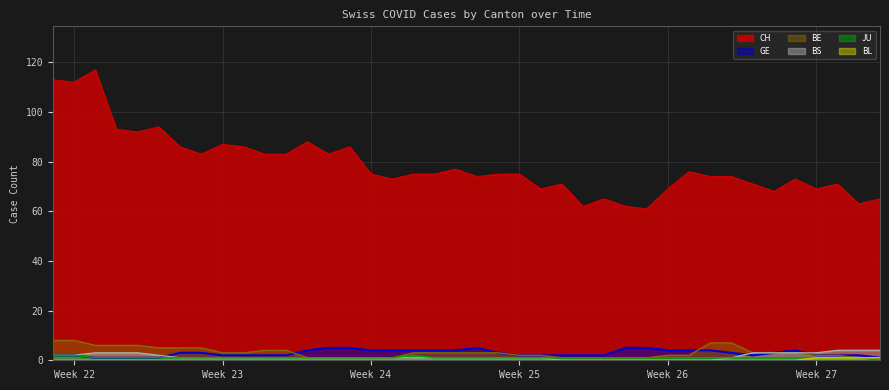

The value of CH at Week 27 is 69. True or false?

True